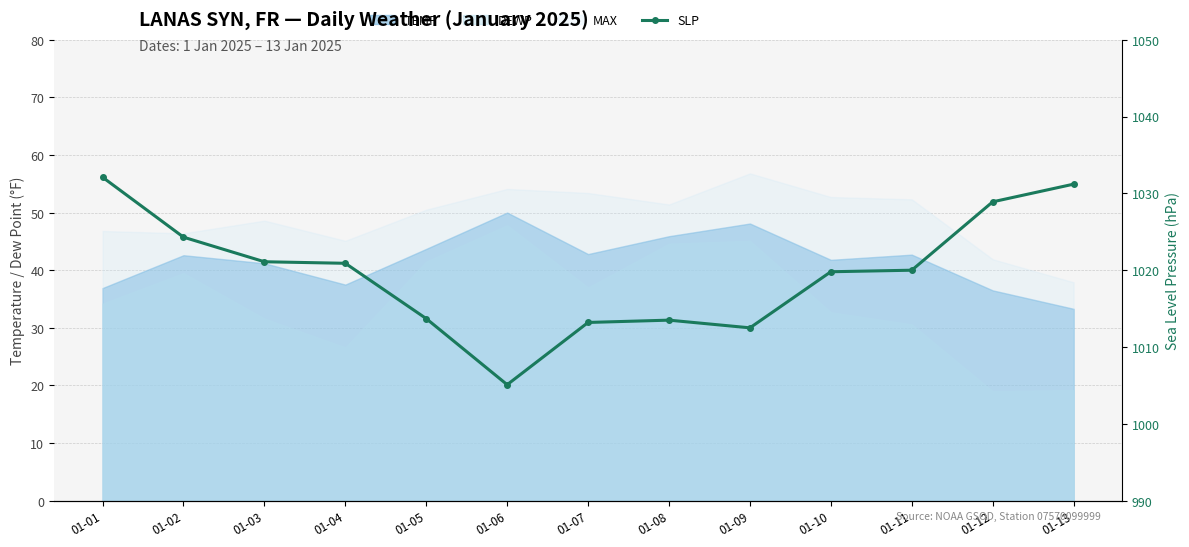

List the labels in order of value, largest first.

01-01, 01-13, 01-12, 01-02, 01-03, 01-04, 01-11, 01-10, 01-05, 01-08, 01-07, 01-09, 01-06